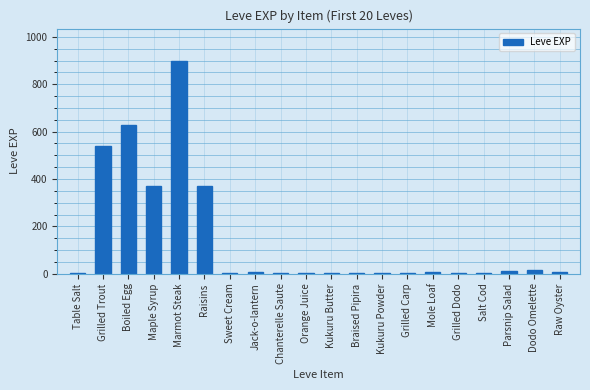

What is the sum of all values?

2881